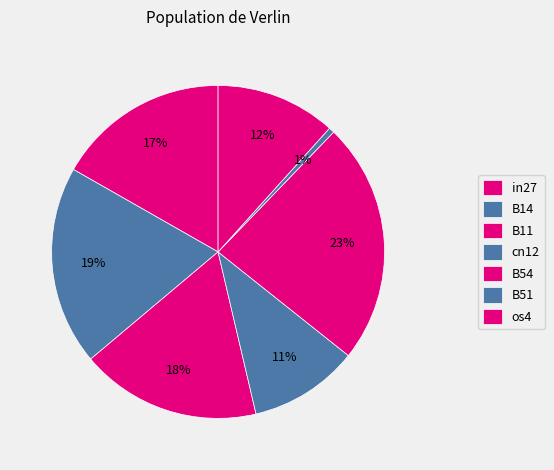

How many segments does this pie chart have?

7